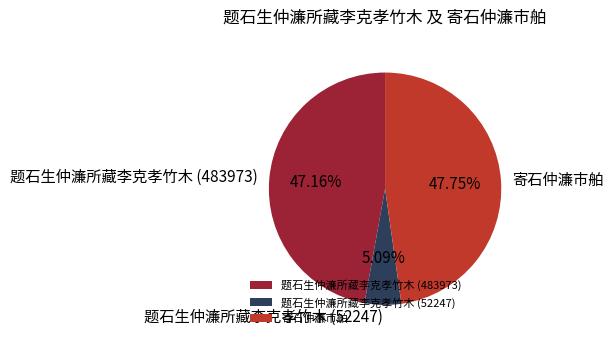

To the nearest percent, what is the difference between the 题石生仲濂所藏李克孝竹木 (52247) and 寄石仲濂市舶 slice percentages?

43%